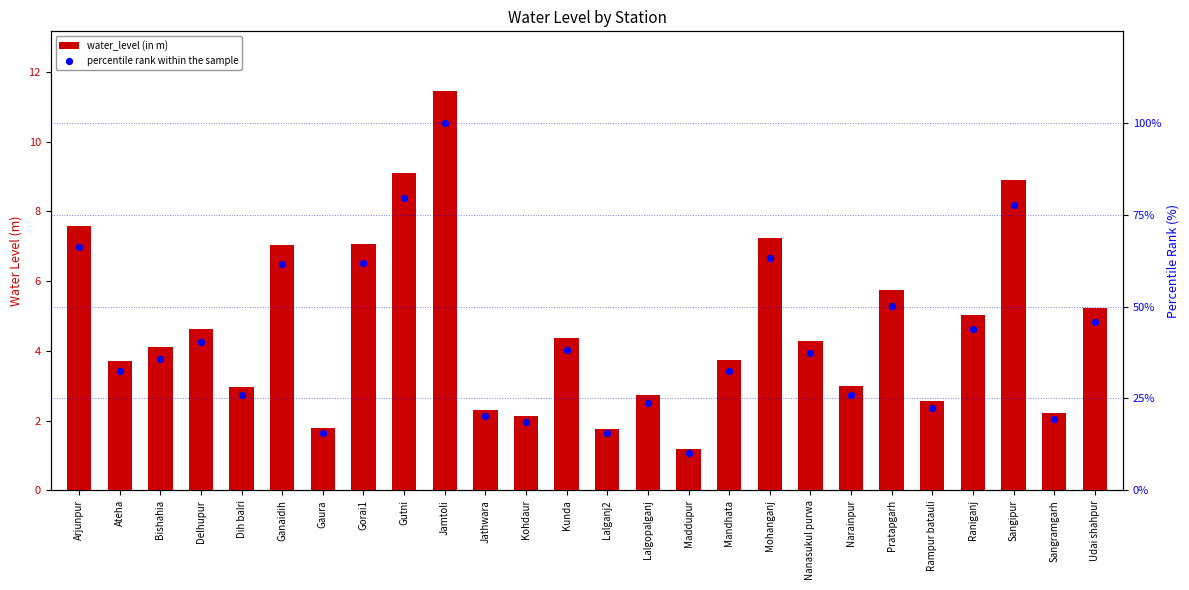

What are all the series names shown in the legend?

water_level (in m), percentile rank within the sample